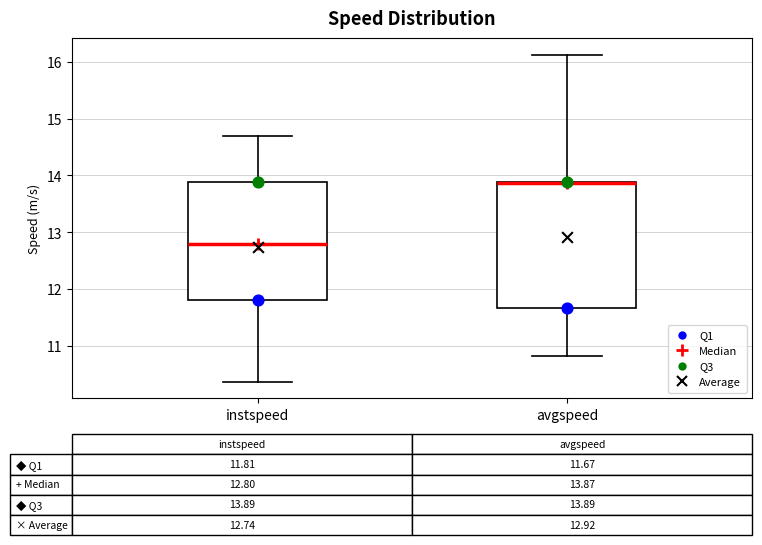

Which box is the tallest, from its lower edge to its upper edge?

avgspeed